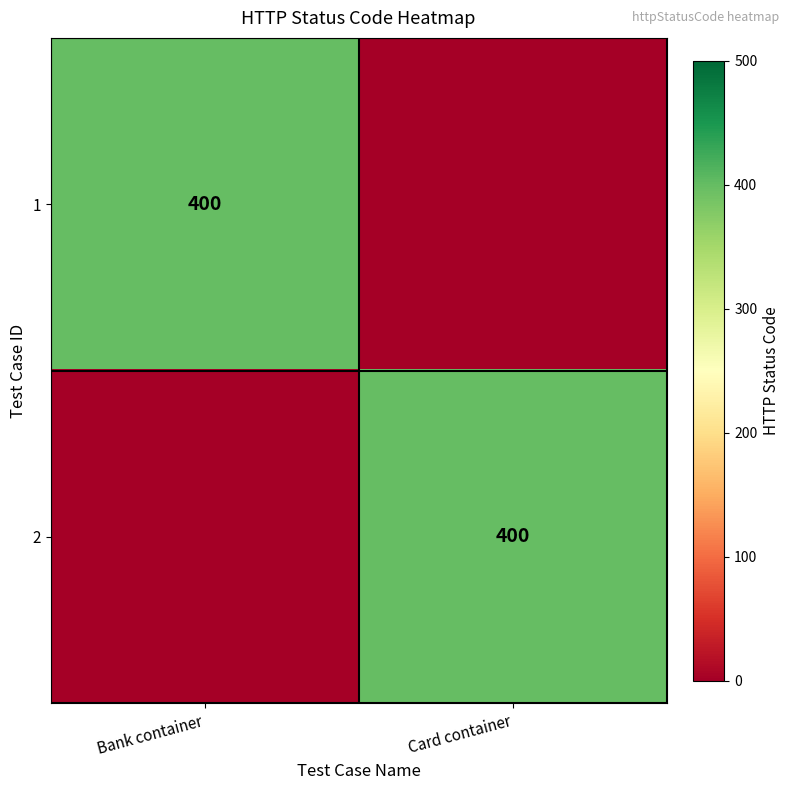

True or false: 1 has a value of 605 at Bank container.

False